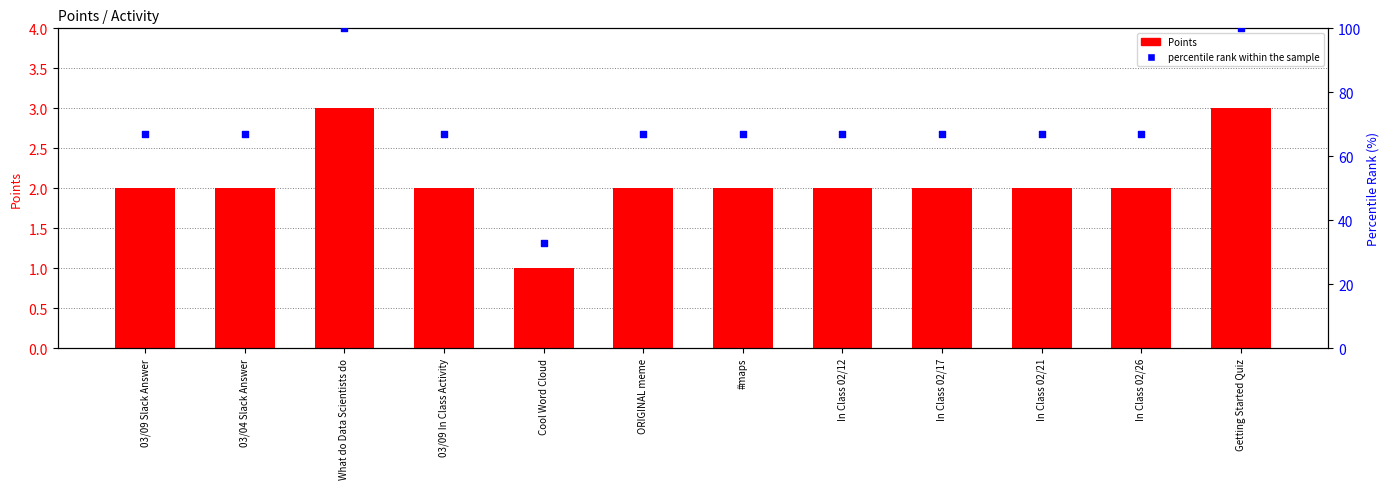

What are all the series names shown in the legend?

Points, percentile rank within the sample